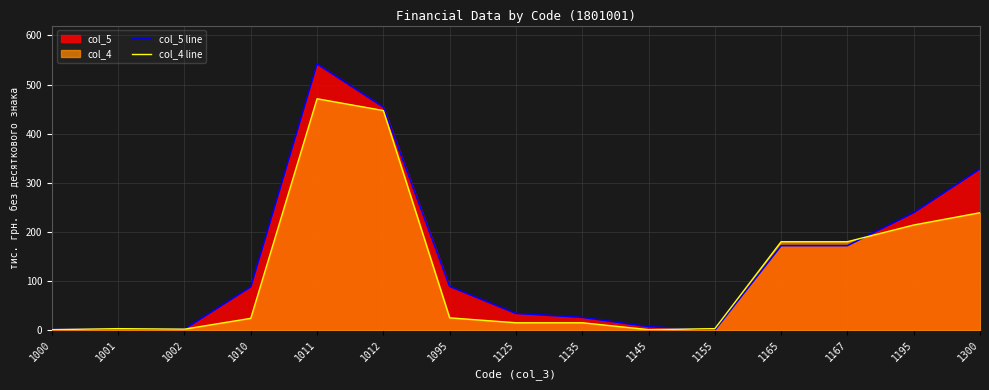

What is the value of the col_4 line point at the 10th from the left?

1